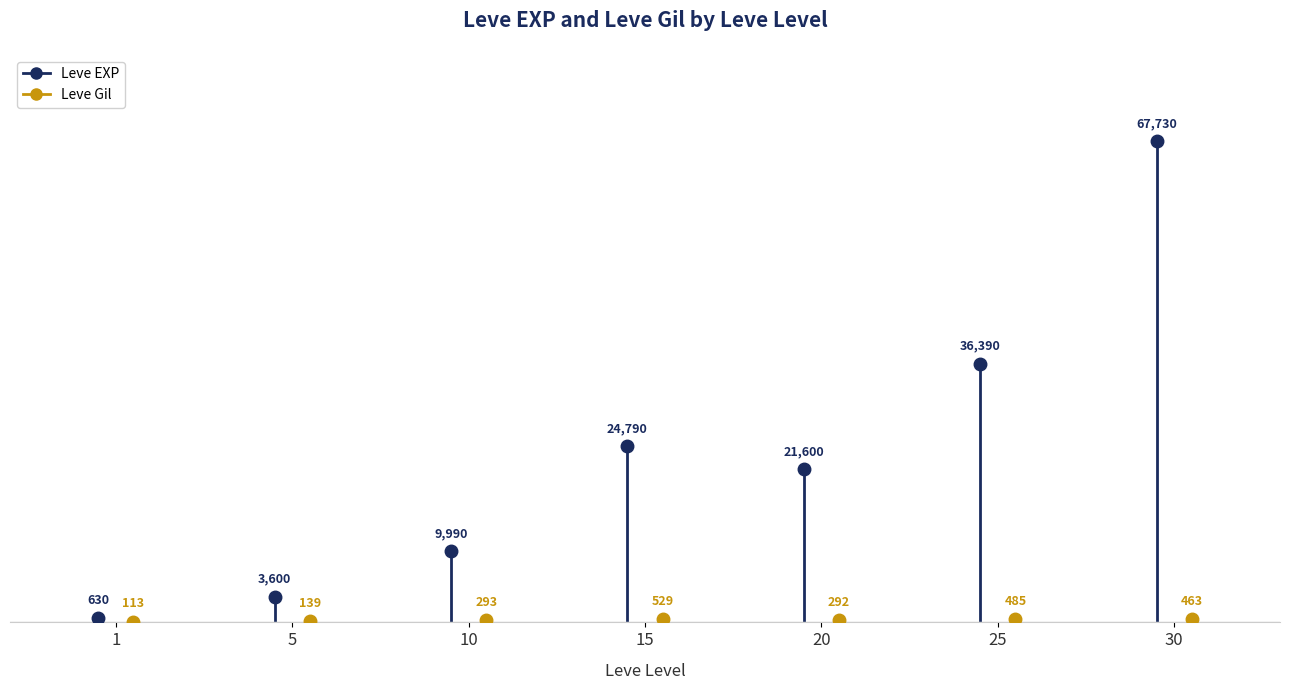

At 5, list the series in order from largest to smallest.

Leve EXP, Leve Gil